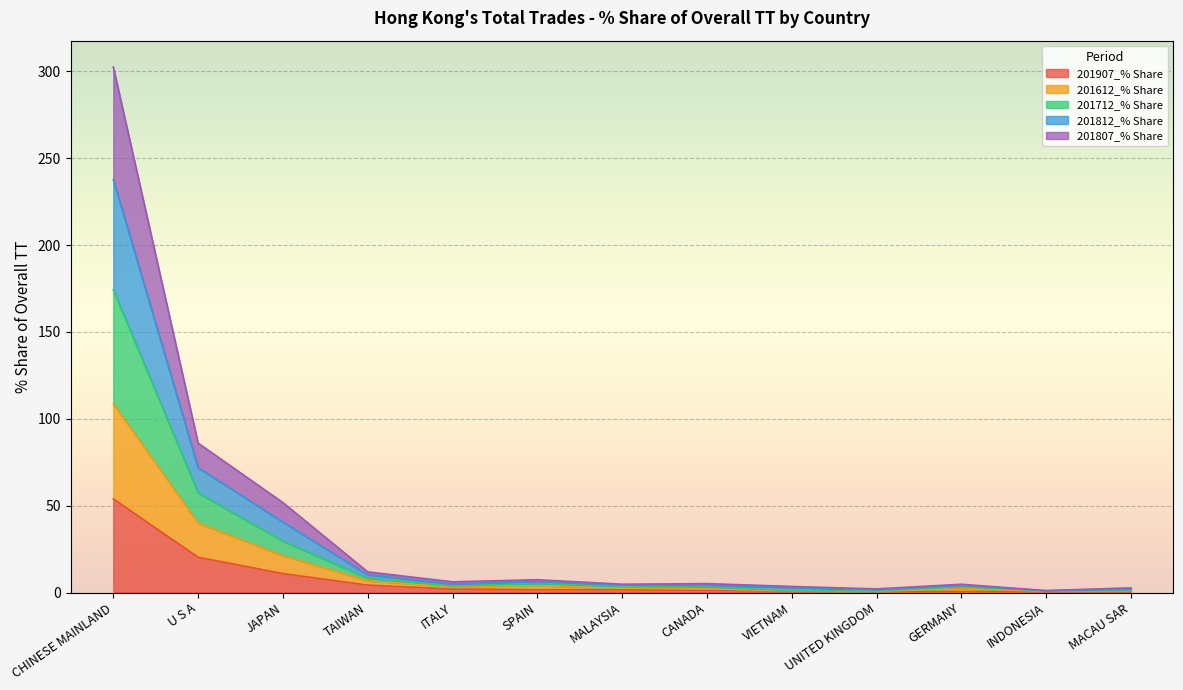

Rank the series by their average value, from highest to lowest.

201712_% Share, 201812_% Share, 201807_% Share, 201612_% Share, 201907_% Share